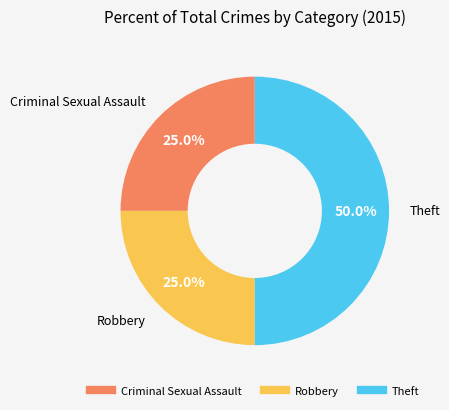

Which has a higher value, Theft or Robbery?

Theft